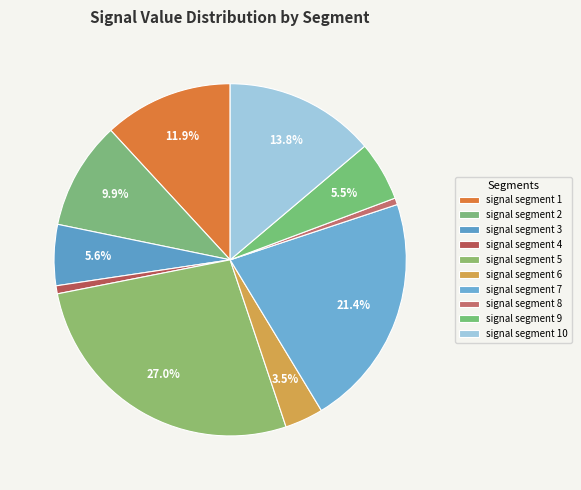

How many segments does this pie chart have?

10